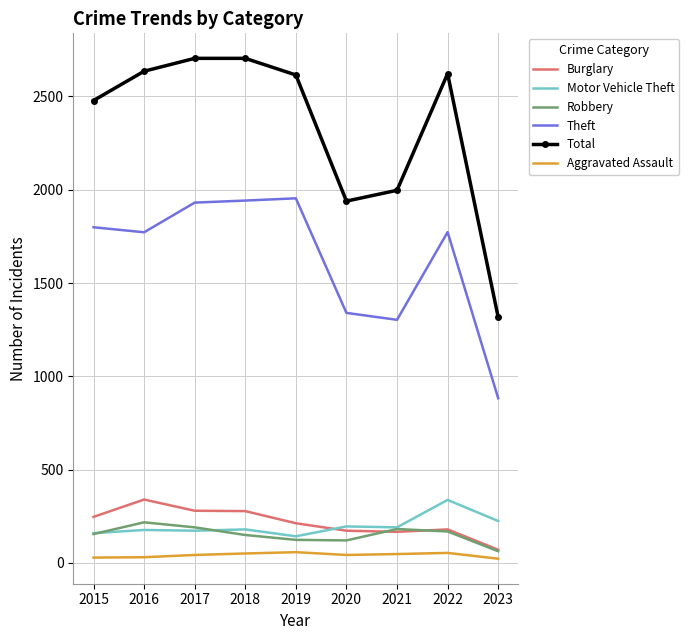

What is the sum of the Robbery values at 2018 and 2016?

368